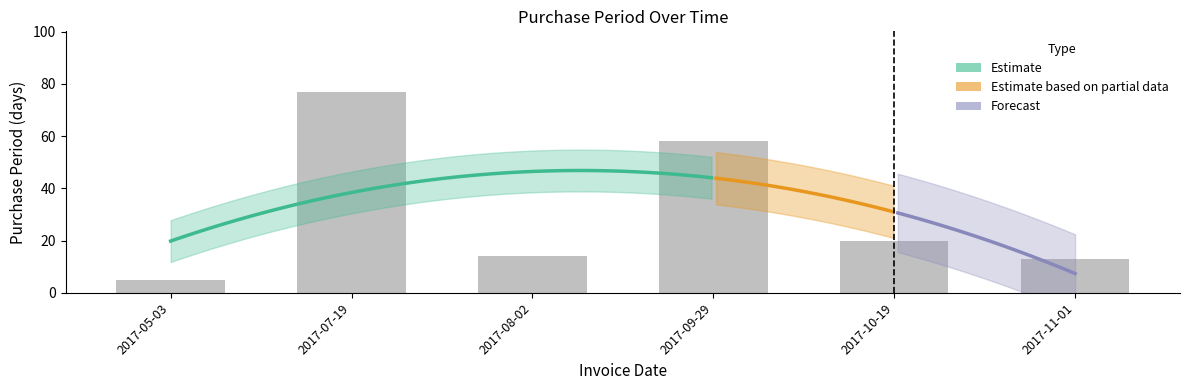

What is the change in value from 2017-07-19 to 2017-11-01?

-64